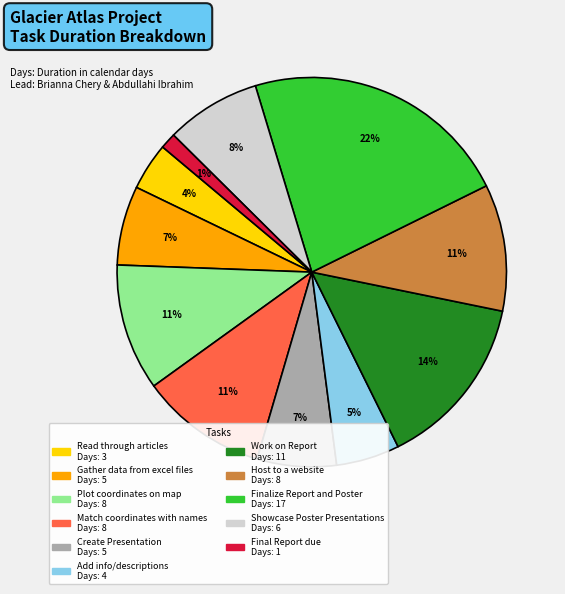

To the nearest percent, what is the average slice percentage?

9%